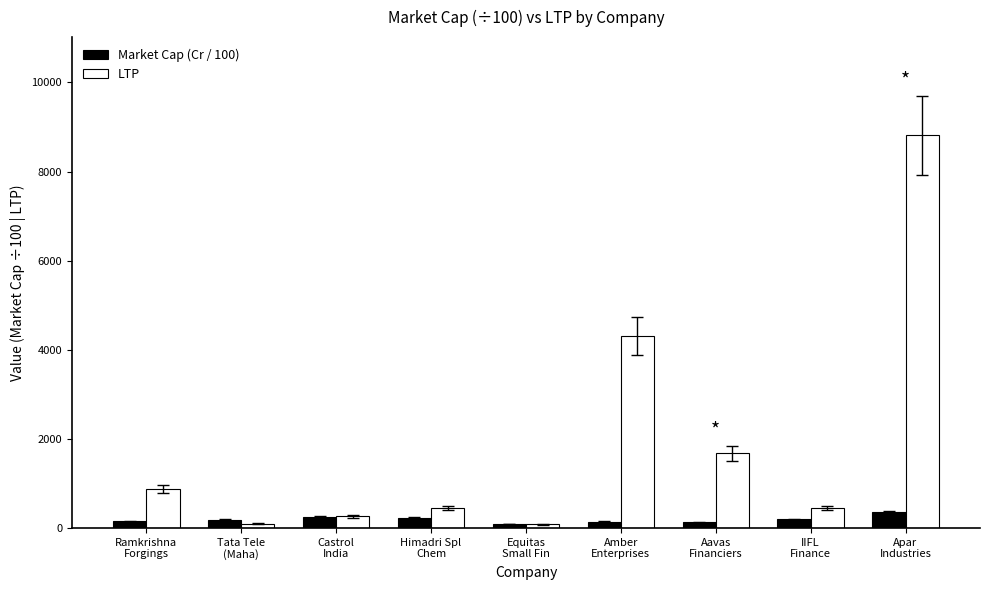

Which series has the largest range (max minus min)?

LTP